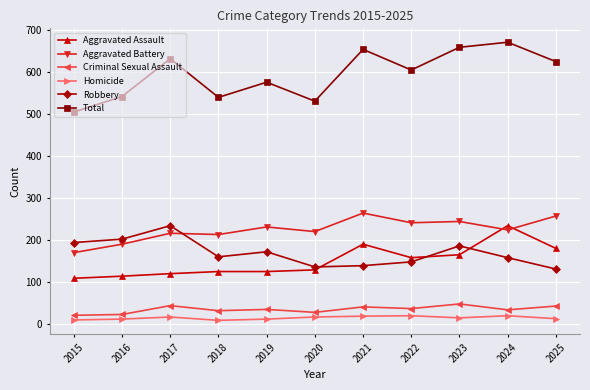

True or false: Total has more than 2 interior local peaks.

True